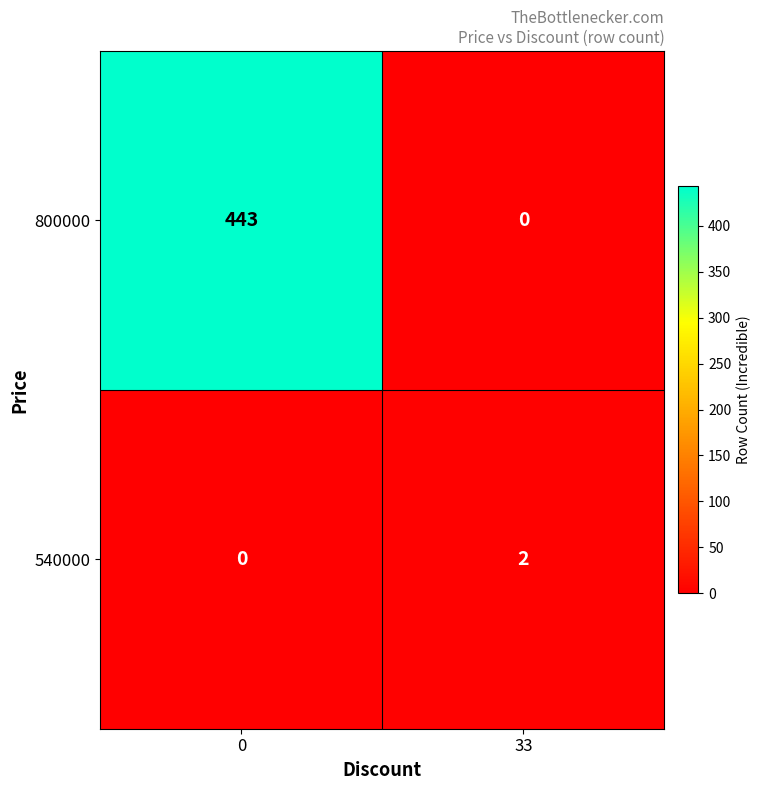

Reading left to right, list all the values displayed in this chart.

800000: 0=443	33=0
540000: 0=0	33=2